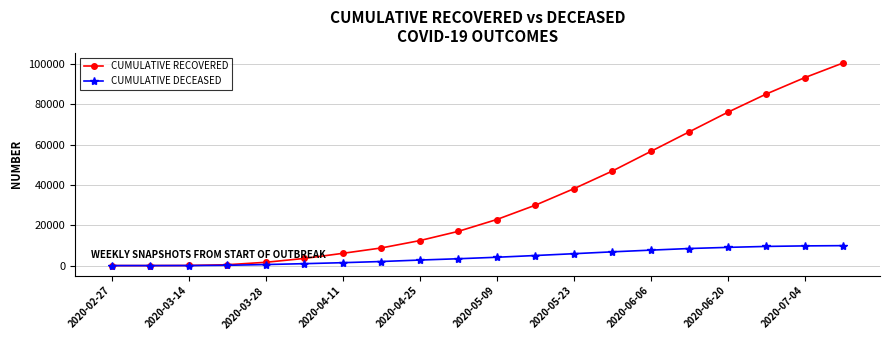

Which series has the largest total across all categories?

CUMULATIVE RECOVERED